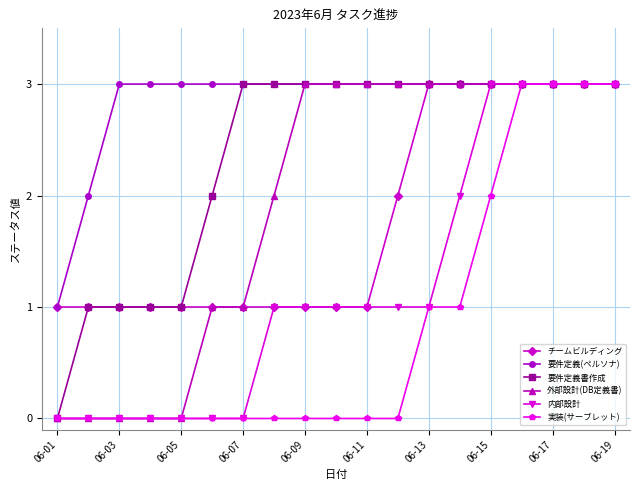

What is the lowest value of the 要件定義(ペルソナ) series?

1